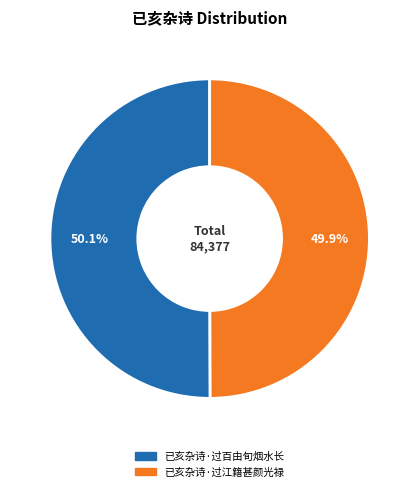

Approximately how many times larger is the value at 已亥杂诗·过百由旬烟水长 compared to 已亥杂诗·过江籍甚颜光禄?

1.0